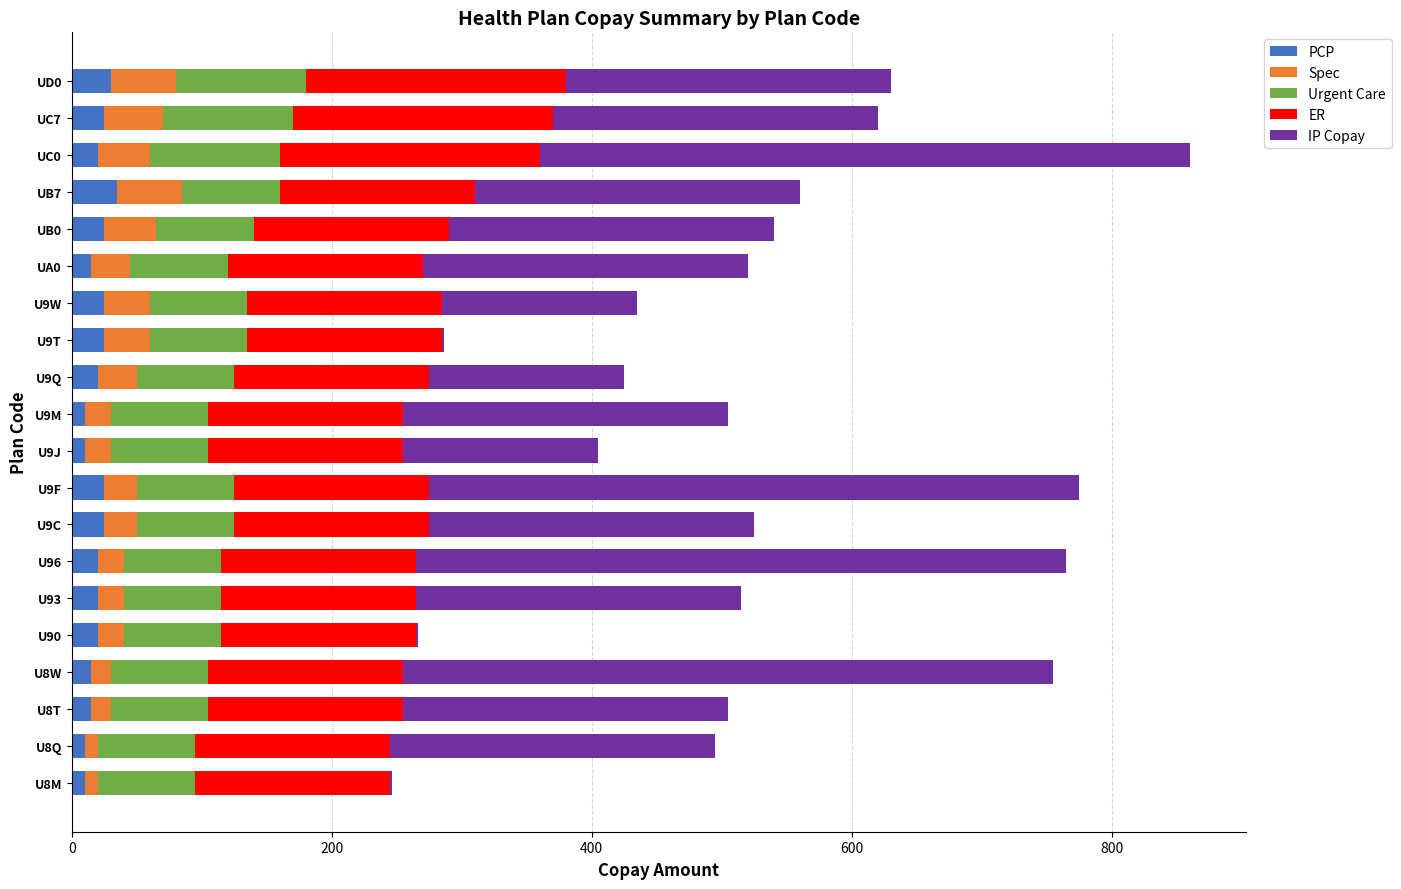

Count the PCP values in the range 15 to 25.

14